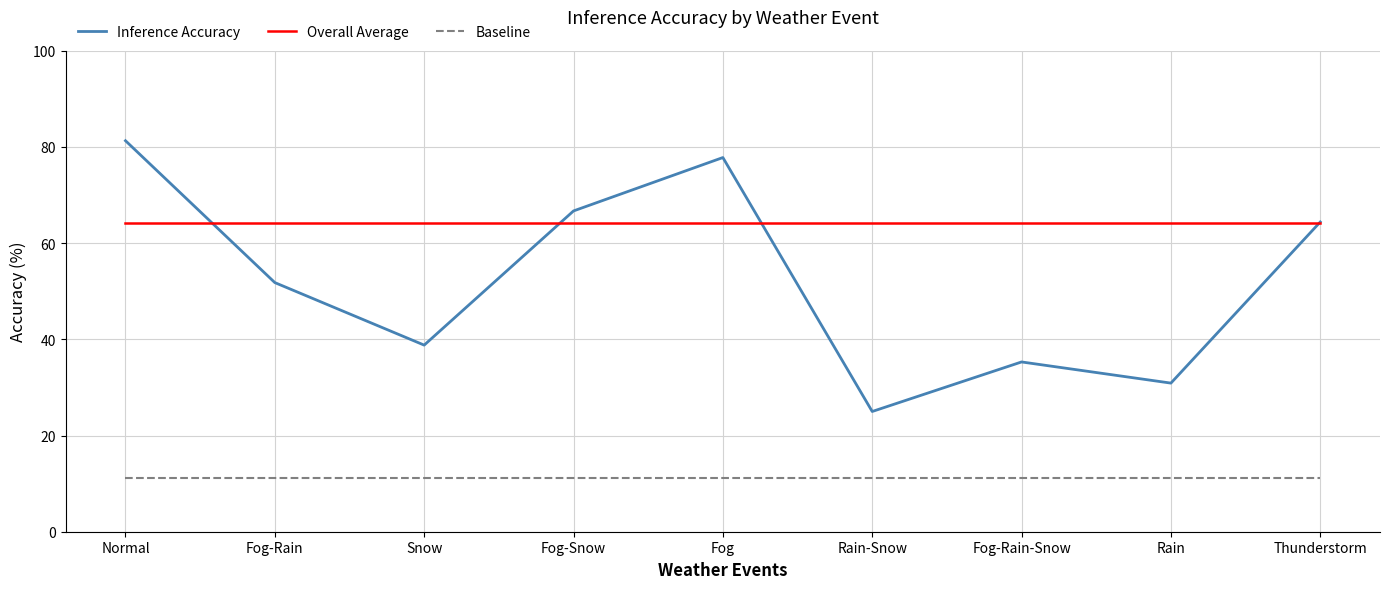

What position from the left is Normal?

1